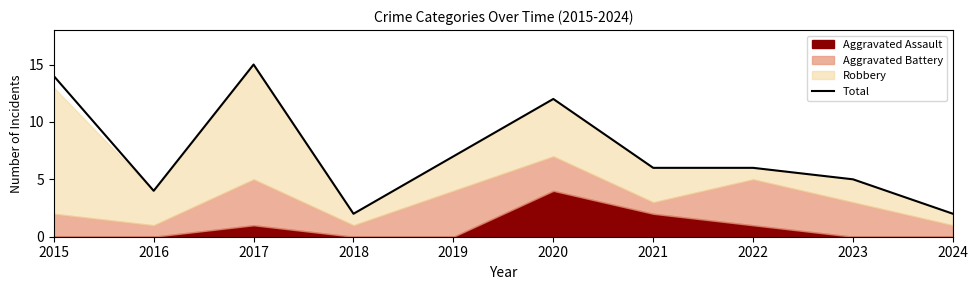

True or false: the data shows 15 at 2017.

True